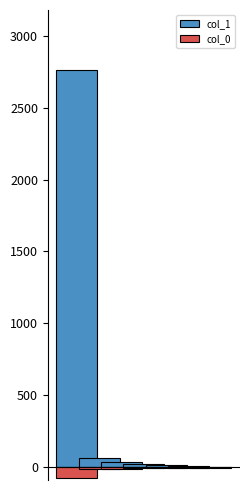

Are the bars grouped side by side (vs. stacked)?

Yes